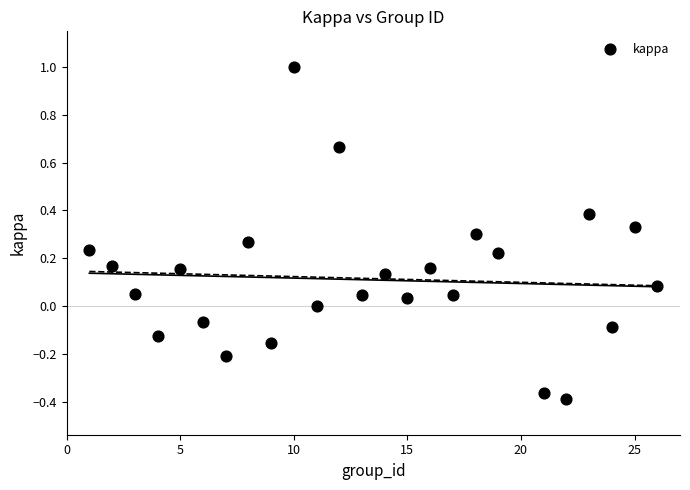

What is the range of X values (max minus min)?

25.0